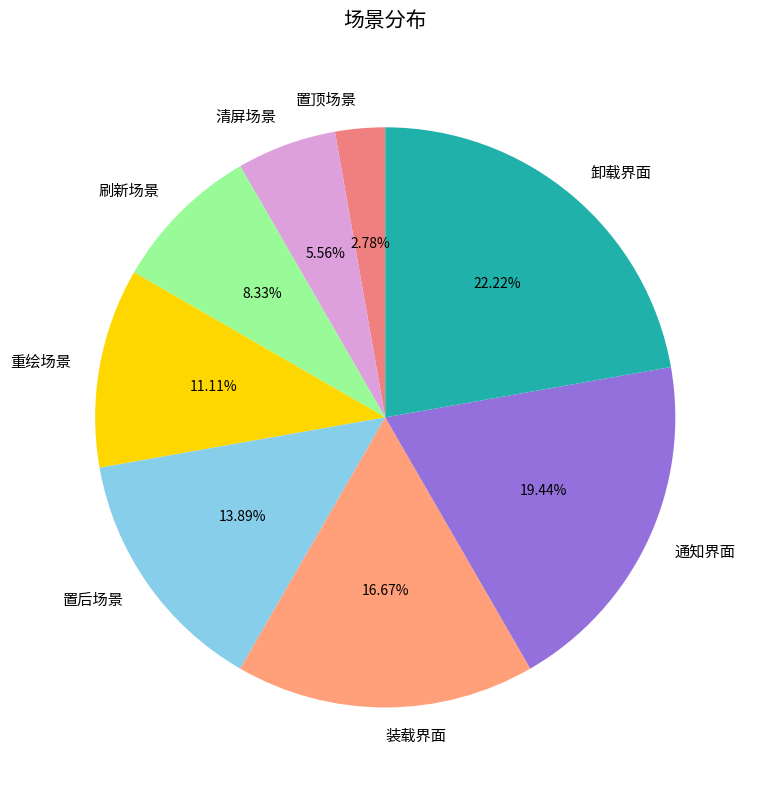

What percentage is the 通知界面 slice, to the nearest percent?

19%